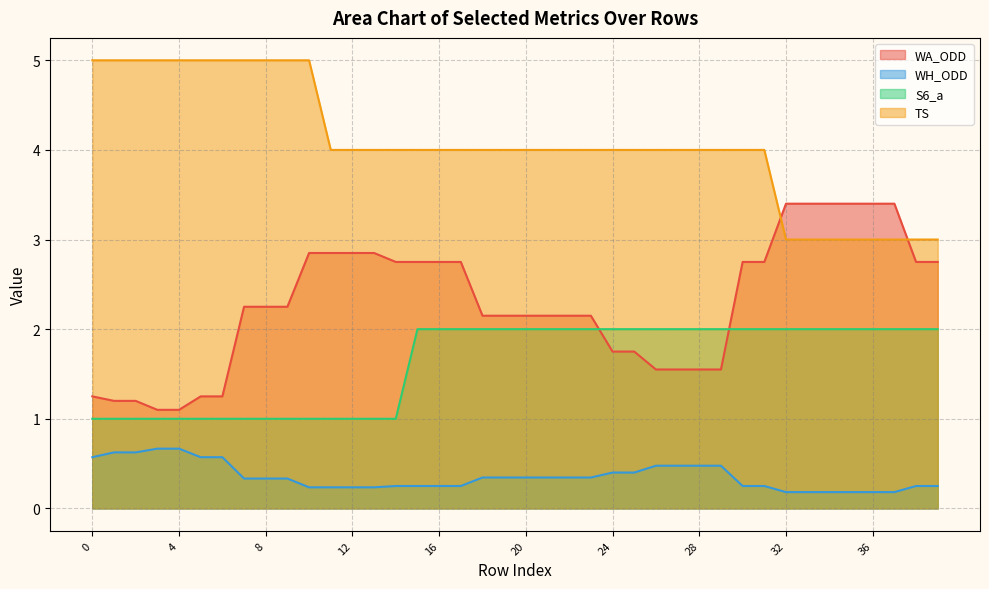

What is the total value across all series at 9?

8.6